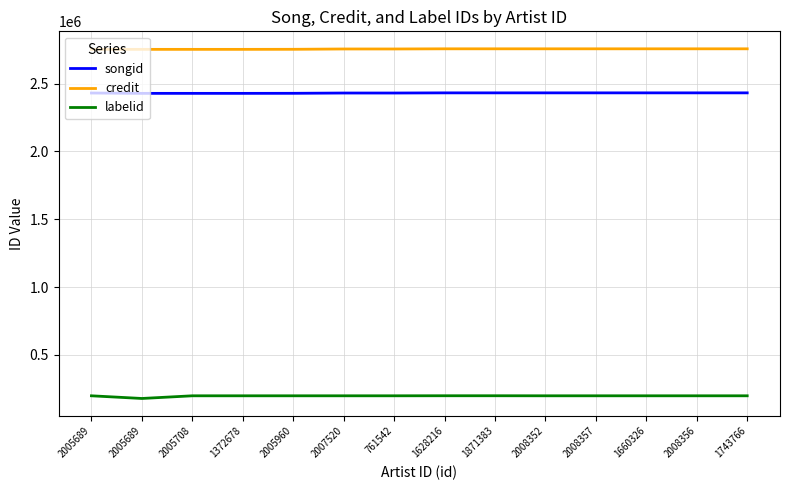

At which category does the chart reach its minimum across all series?

2005689